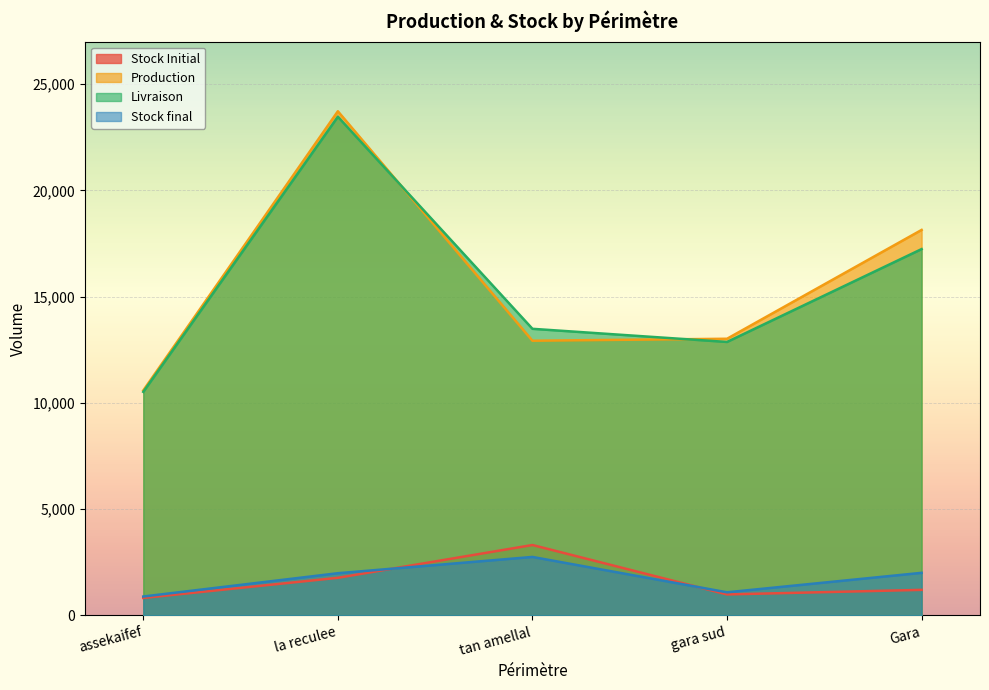

At Gara, list the series in order from smallest to largest.

Stock Initial, Stock final, Livraison, Production